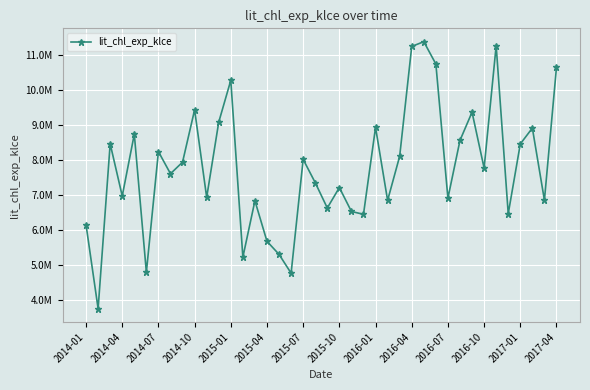

Is this an area chart (filled region under the line)?

No